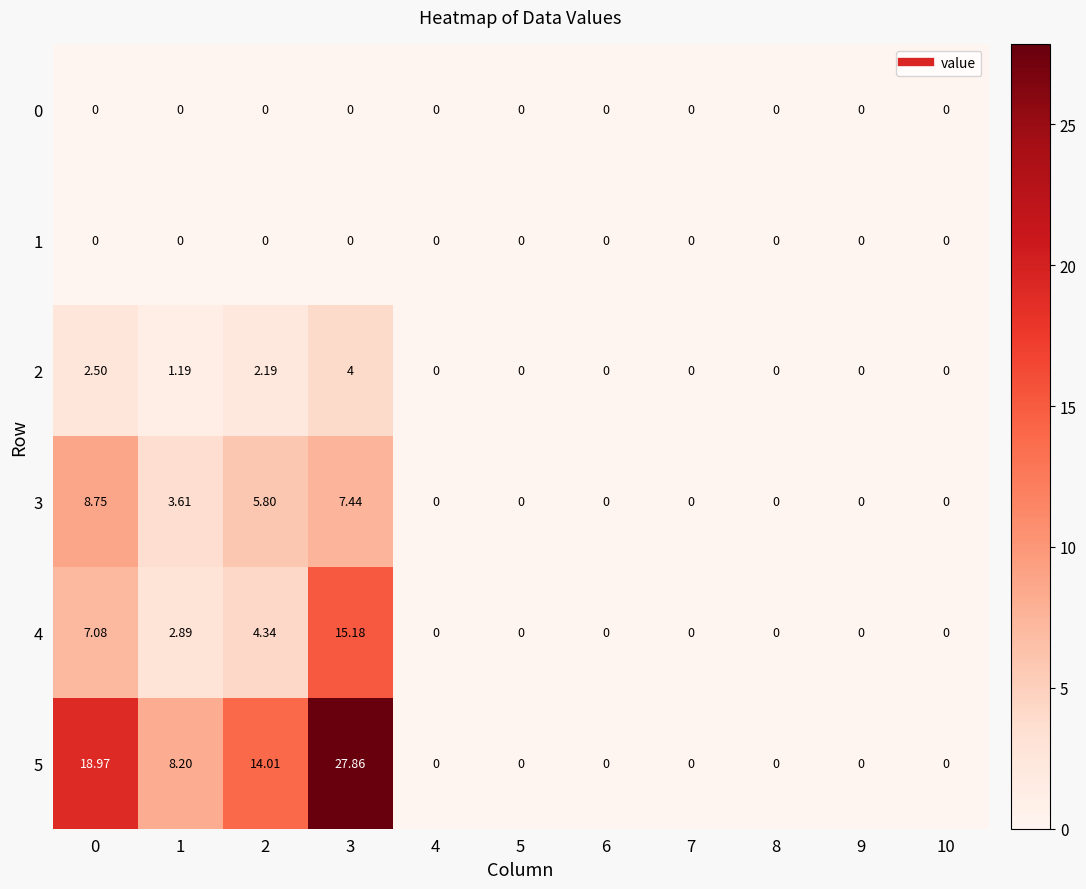

At which category is the sum across all series the highest?

3